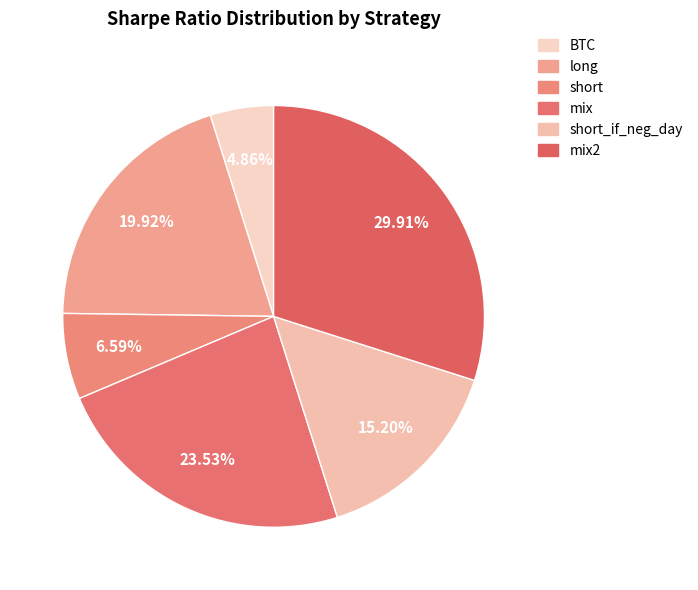

Combined, what portion of the pie is long and BTC?

24.8%